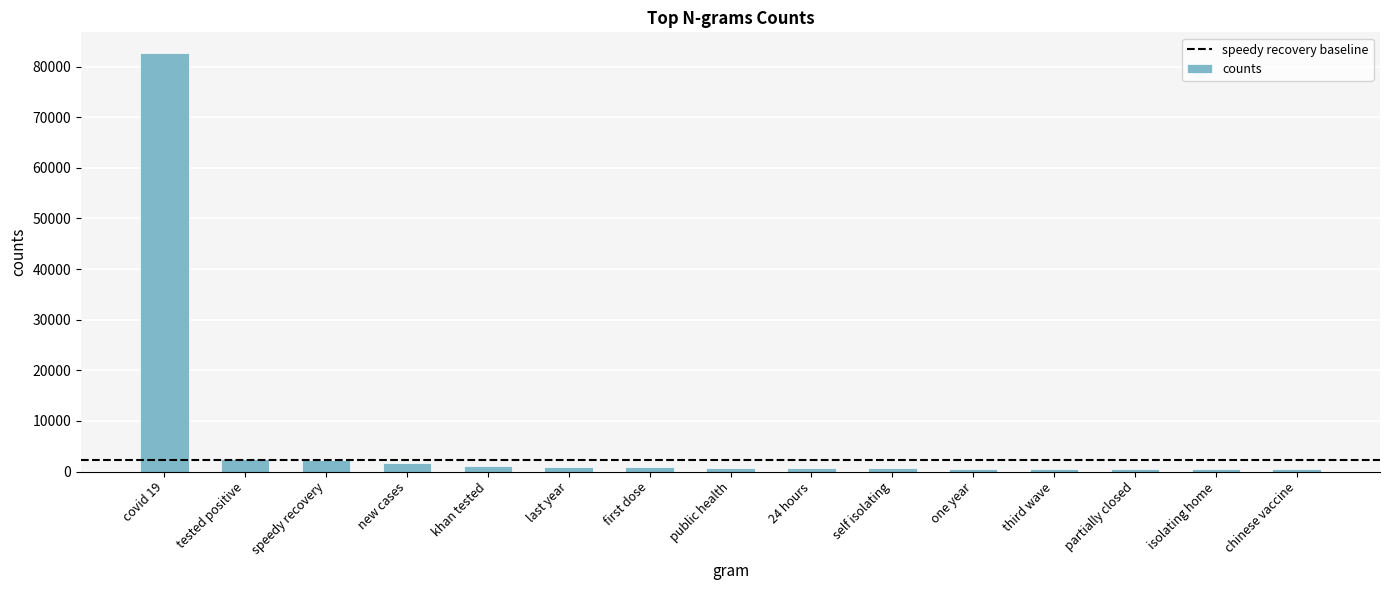

Where is the data nearest to the value 41587?

tested positive